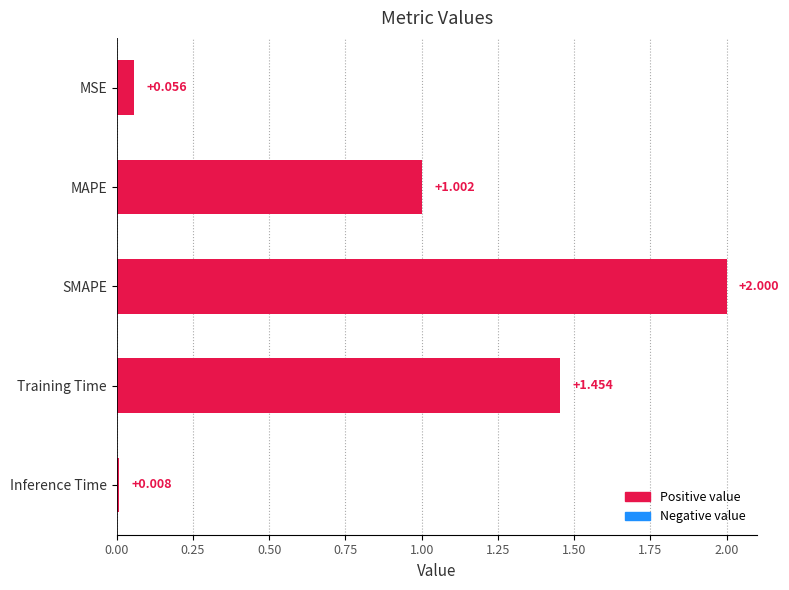

Between MAPE and SMAPE, which is larger?

SMAPE